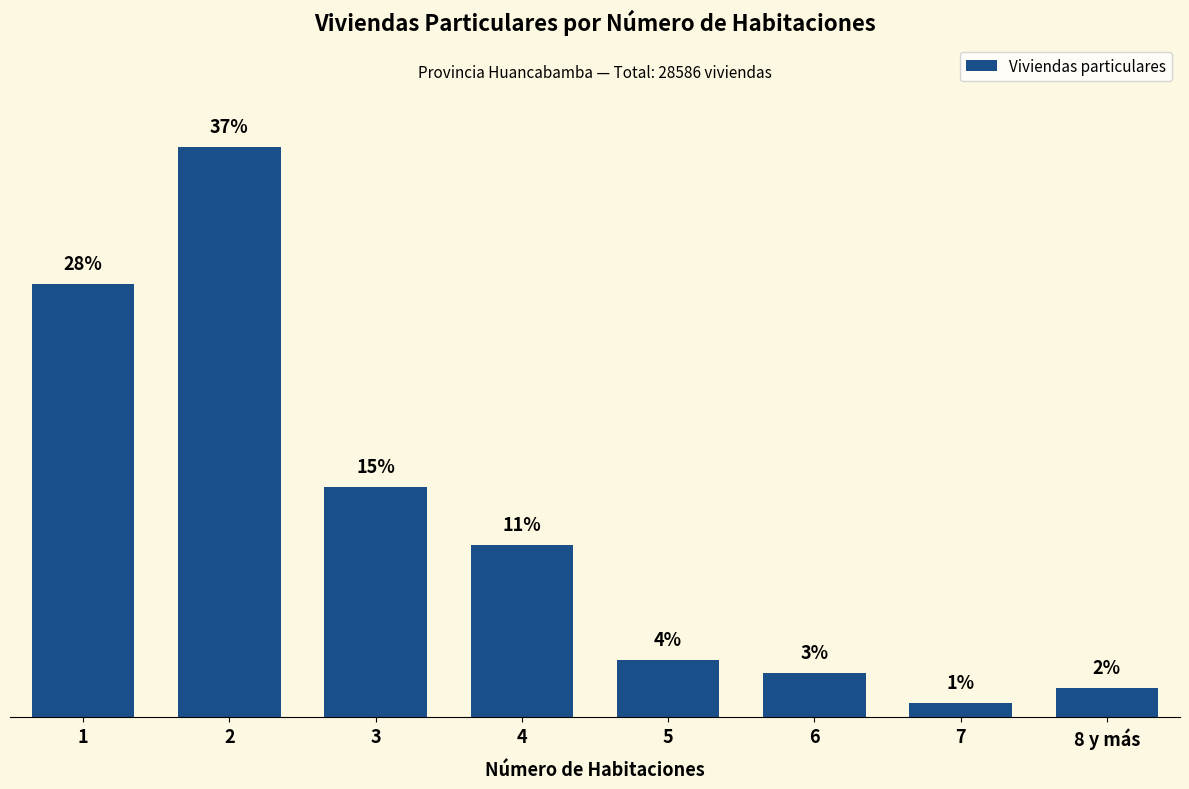

Are the bars horizontal?

No